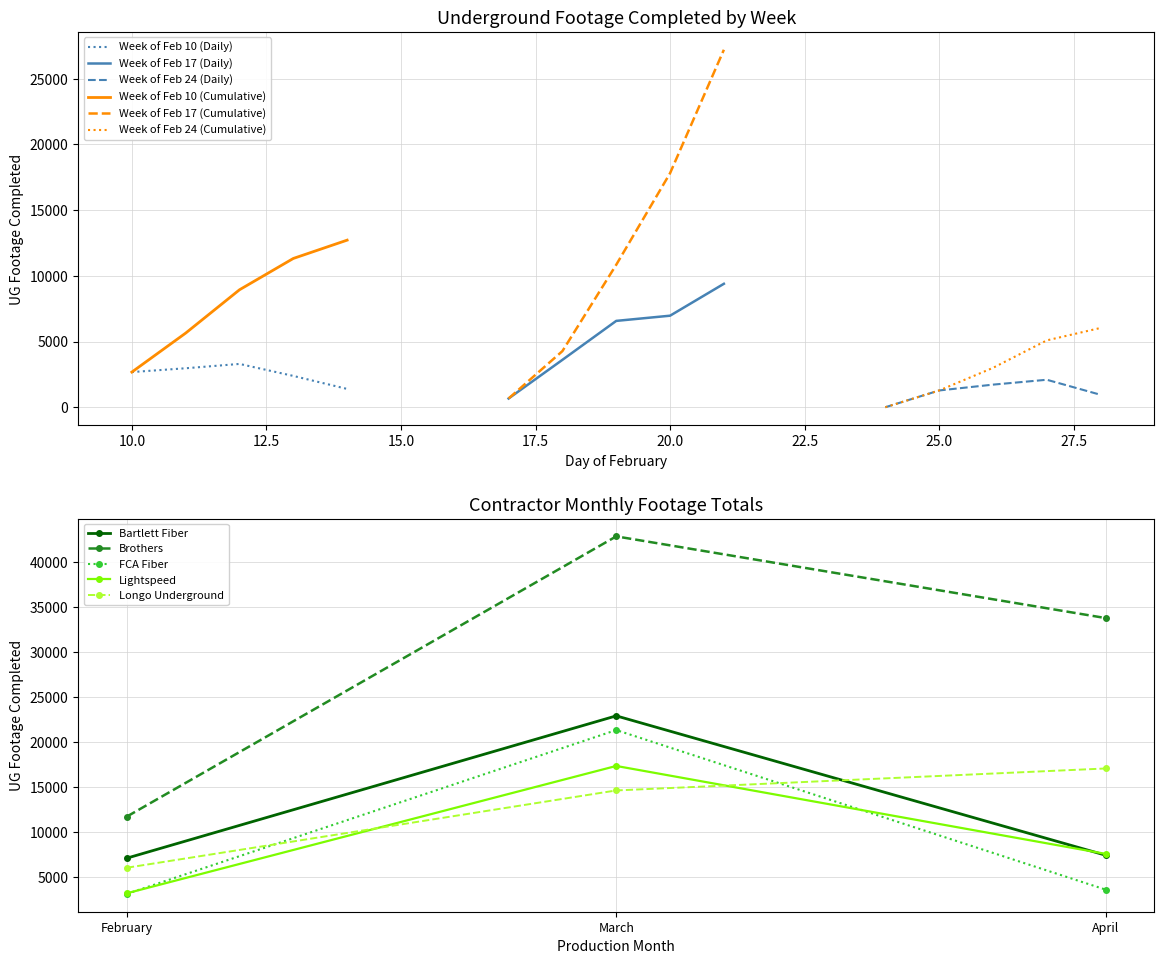

At which label does Longo Underground reach its minimum?

February